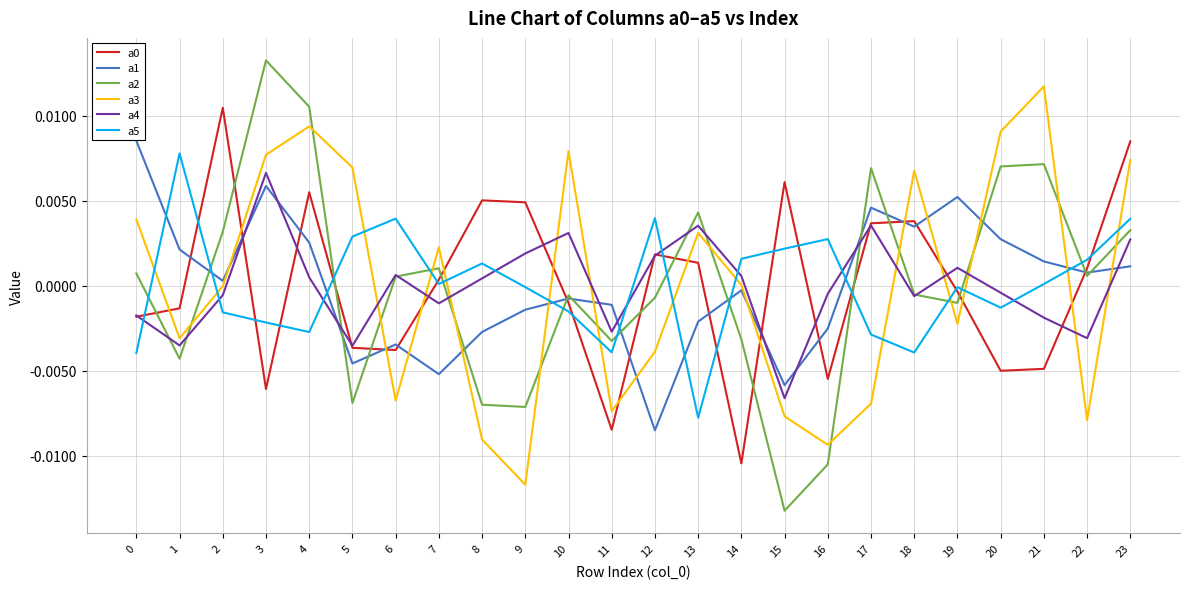

True or false: a3 and a4 cross at least once.

True